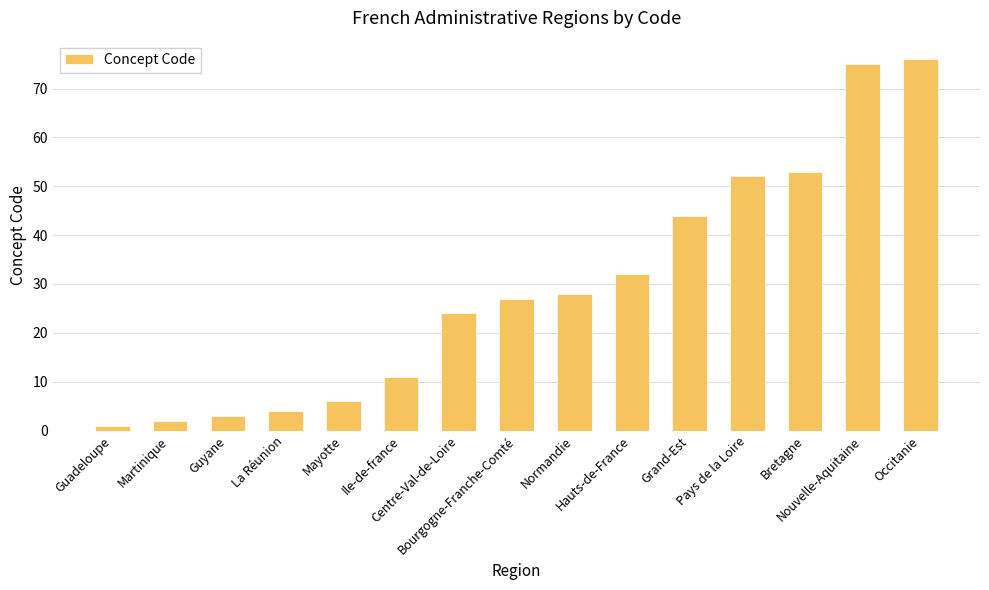

What is the minimum value shown in the chart?

1